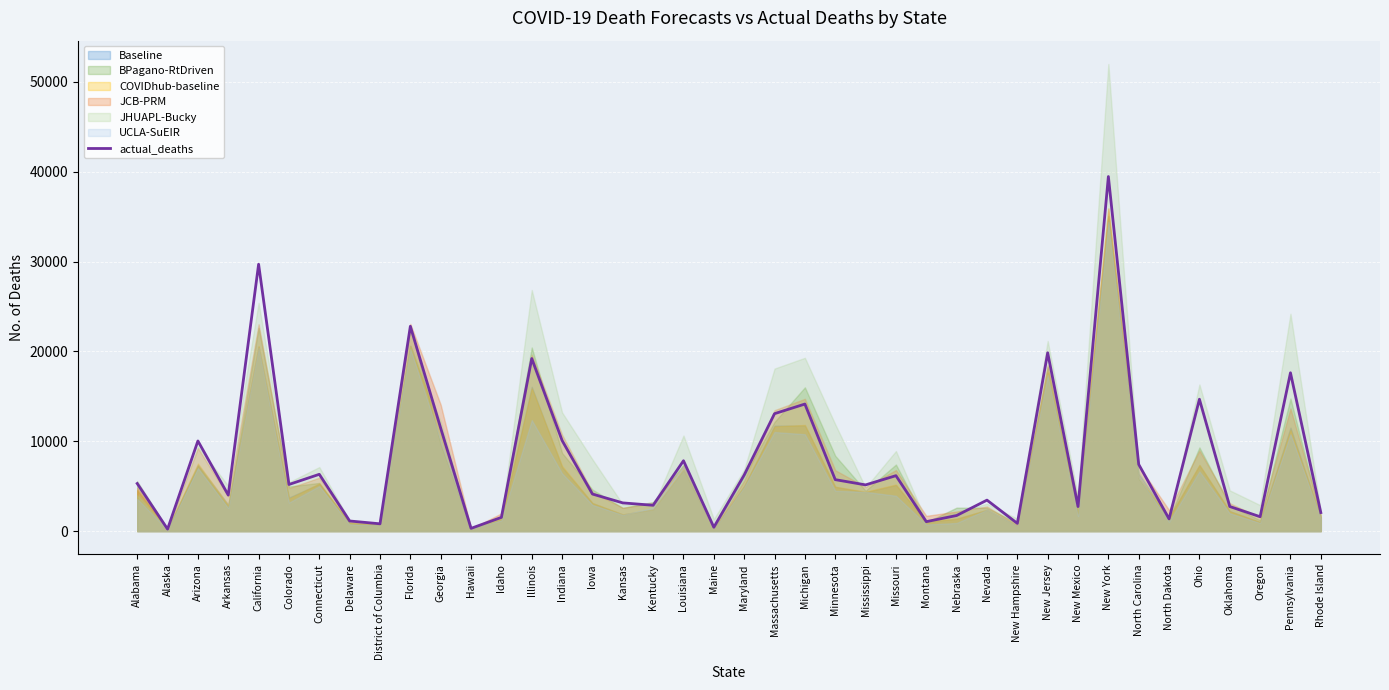

What is the change in value from Florida to Pennsylvania?

-5178